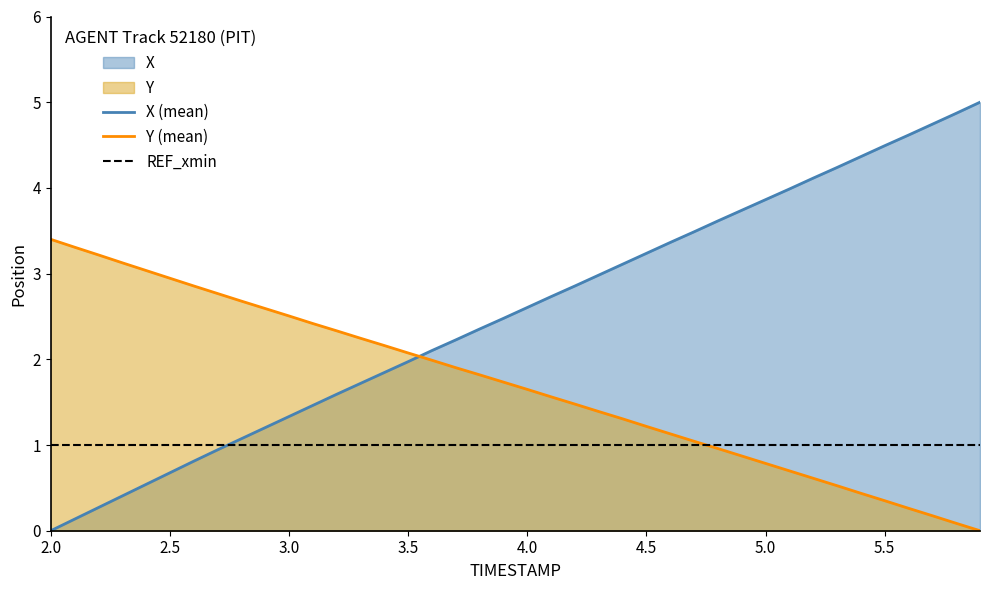

How many lines are shown in the chart?

3